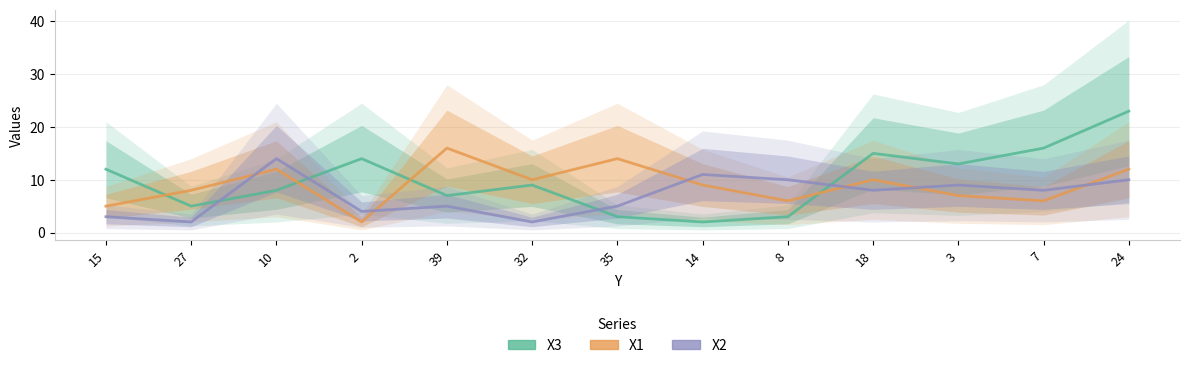

At which label does X3 reach its minimum?

14